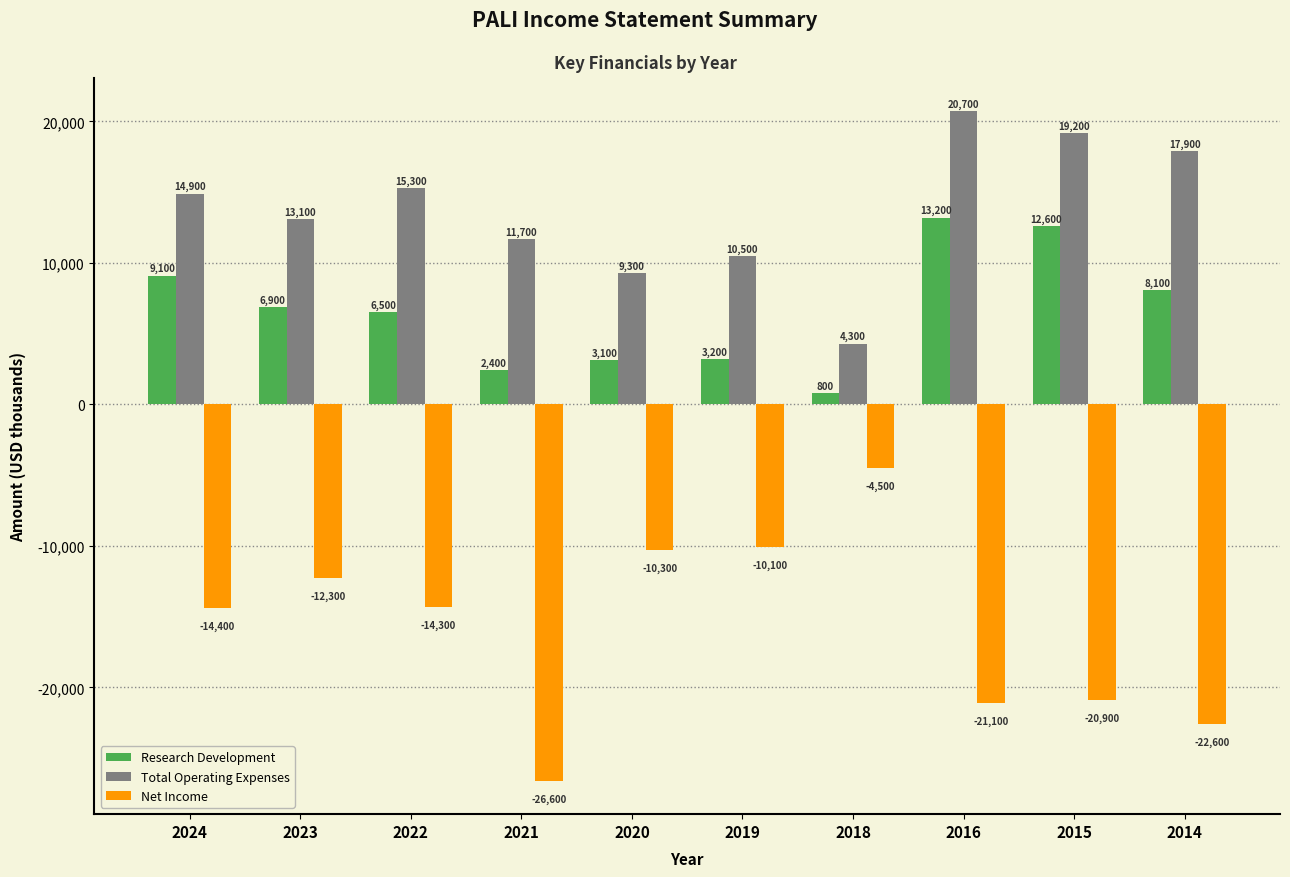

Rank the series by their average value, from lowest to highest.

Net Income, Research Development, Total Operating Expenses